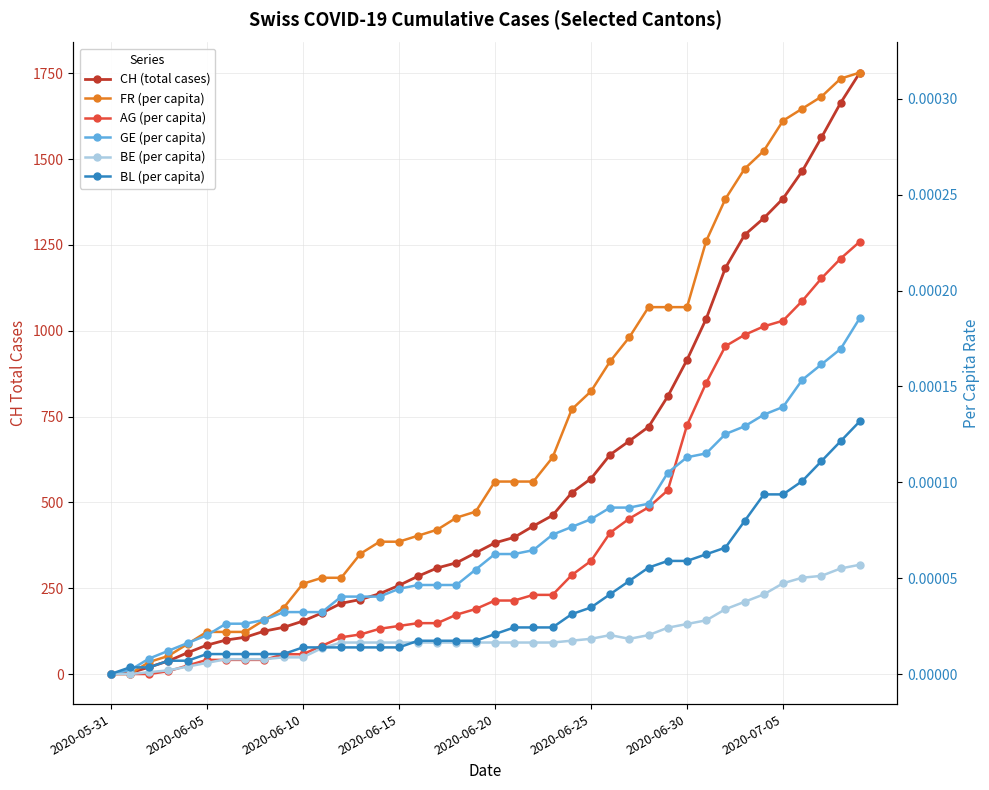

What are all the series names shown in the legend?

CH (total cases), FR (per capita), AG (per capita), GE (per capita), BE (per capita), BL (per capita)